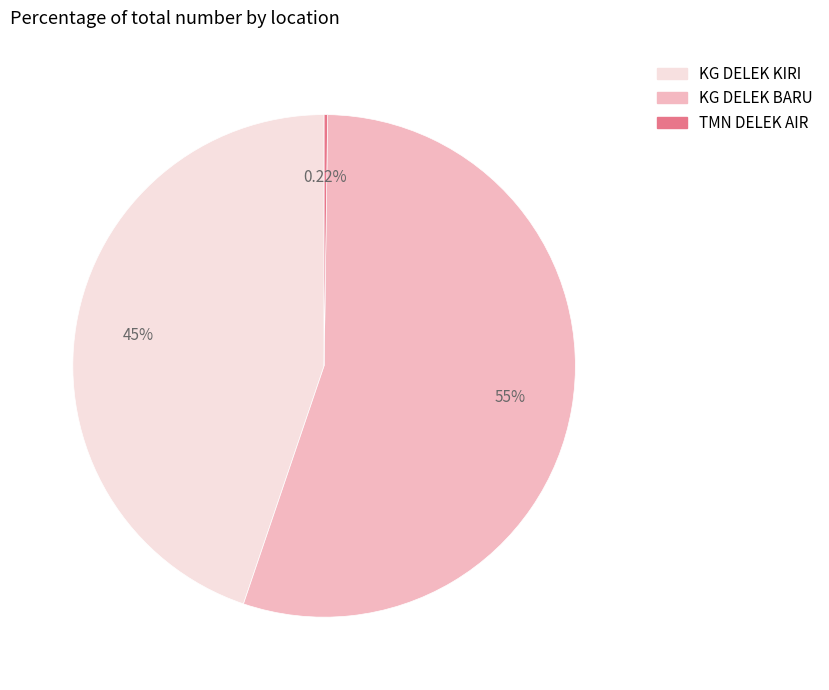

Is there a majority slice in this chart?

Yes